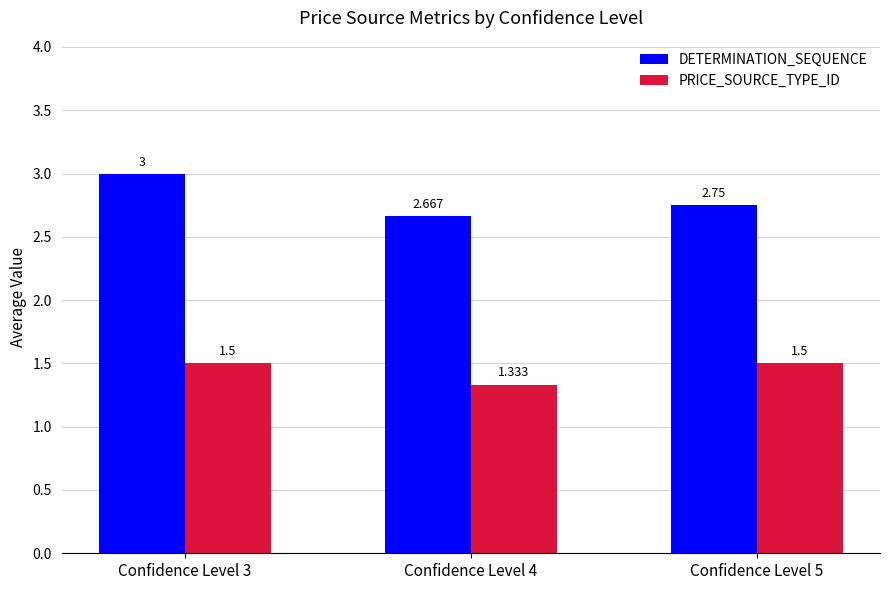

Count the number of categories in the chart.

3